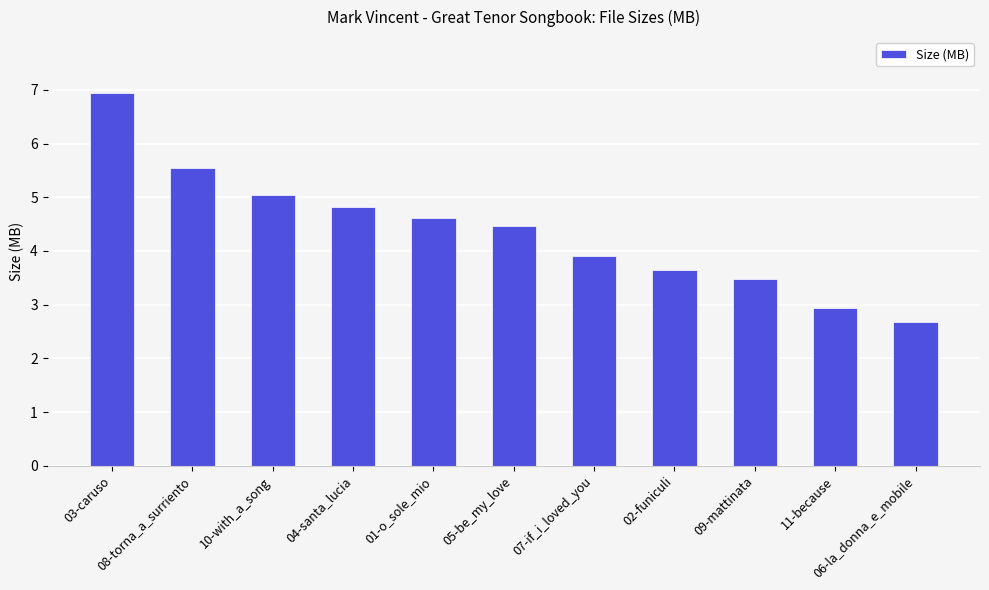

Which label corresponds to the largest value in the chart?

03-caruso